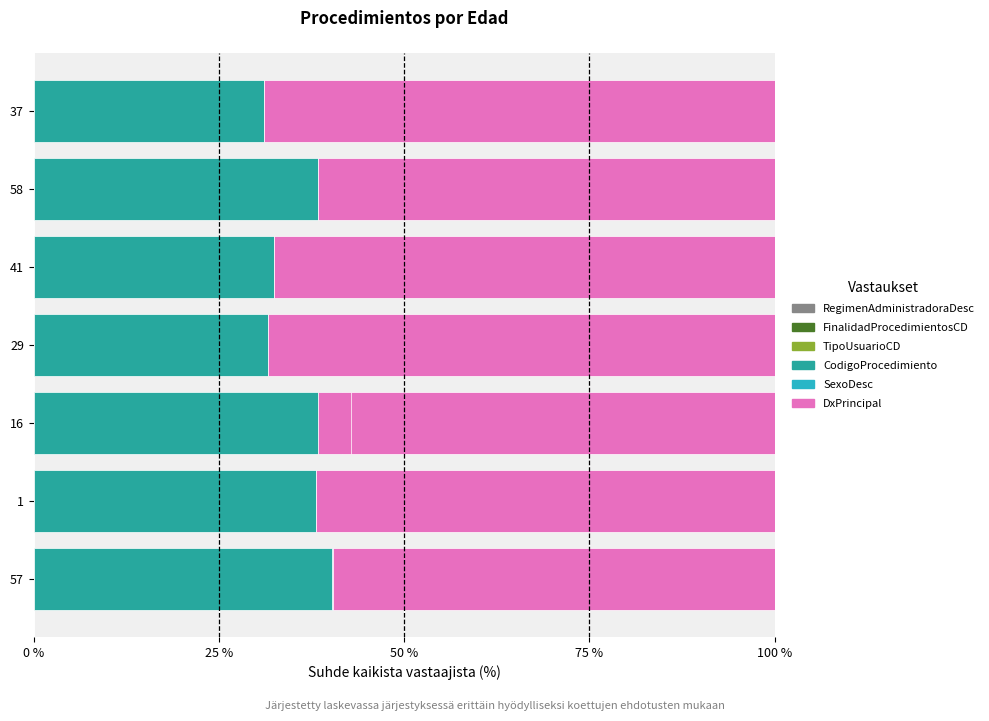

What position from the left is 57?

1